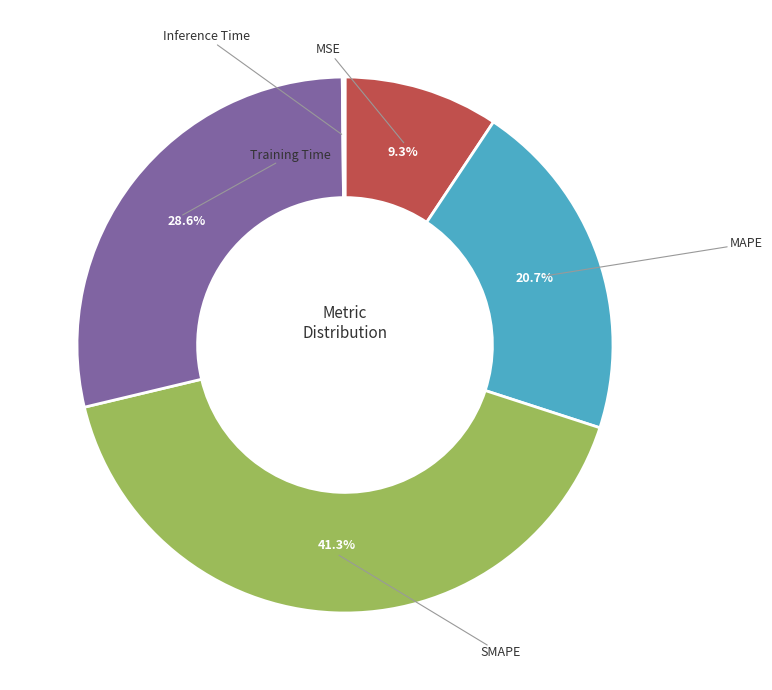

Is there any slice that represents more than half of the pie?

No